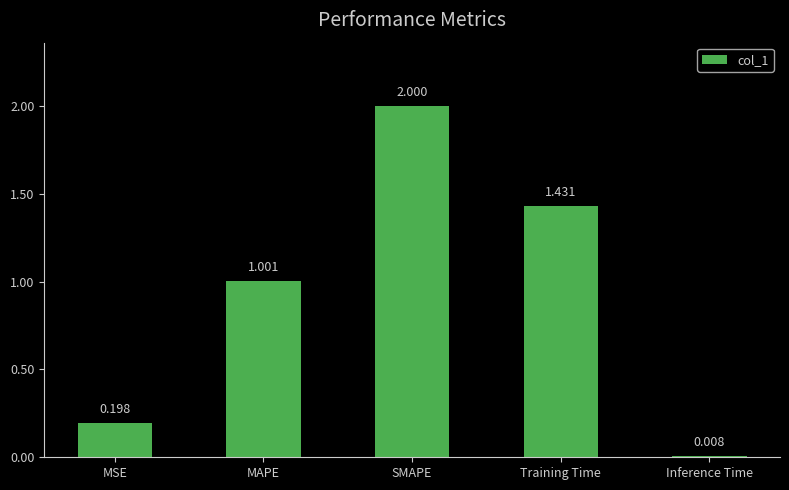

What position from the left is Inference Time?

5